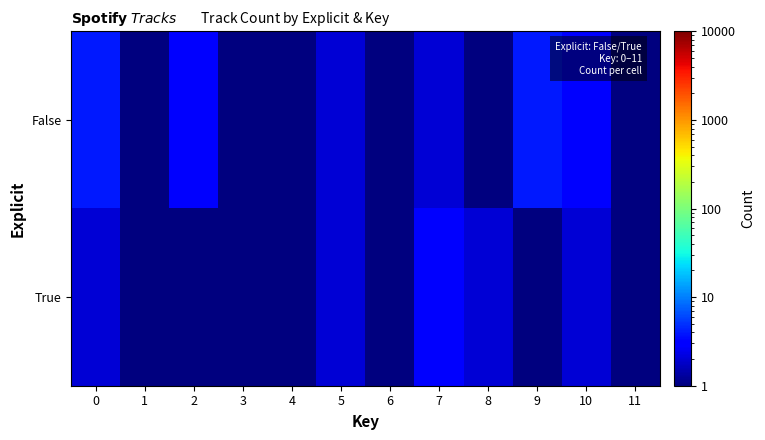

Which series has the largest total across all categories?

False